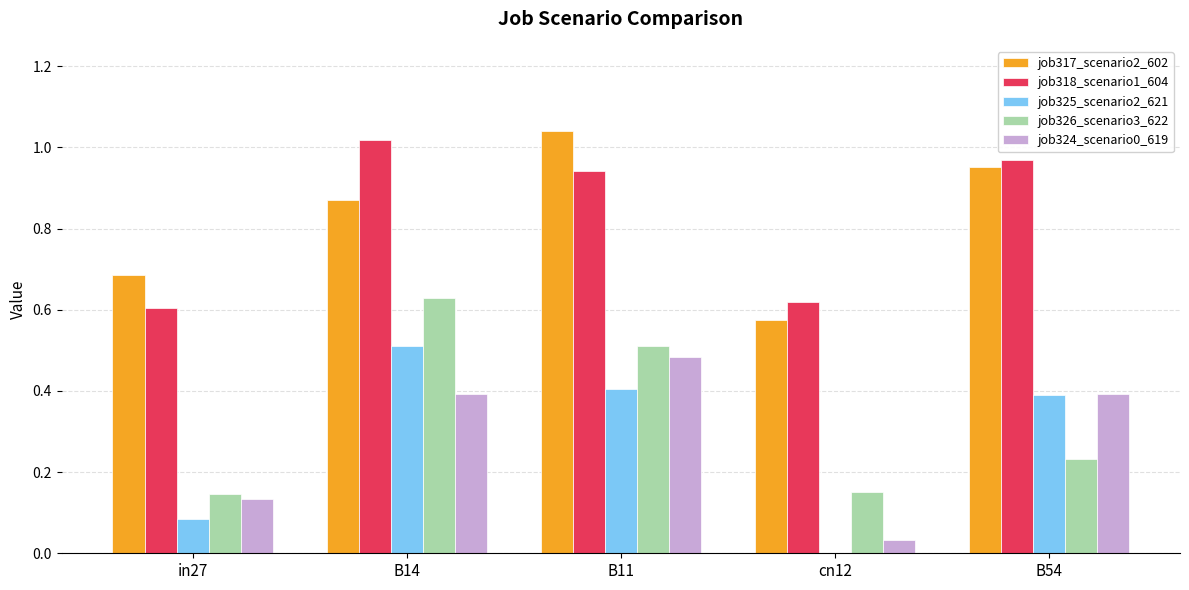

Where is job324_scenario0_619 nearest to the value 0?

cn12